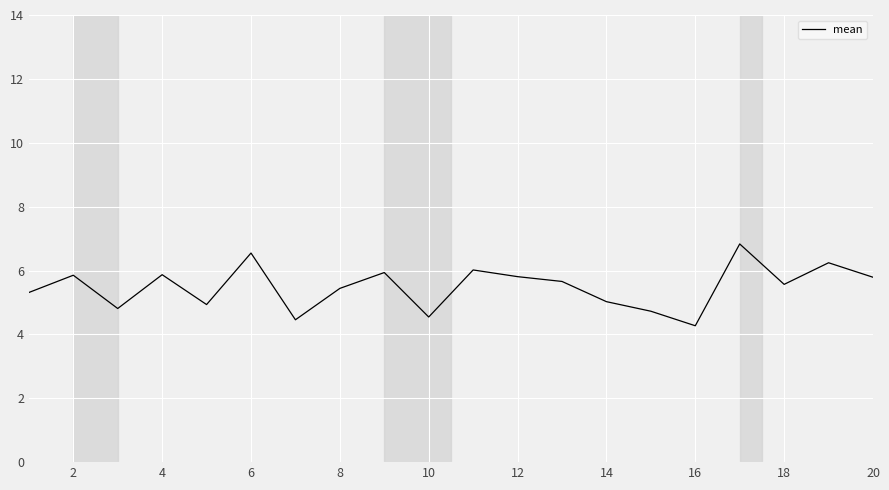

True or false: the data shows 7.8 at 12.

False